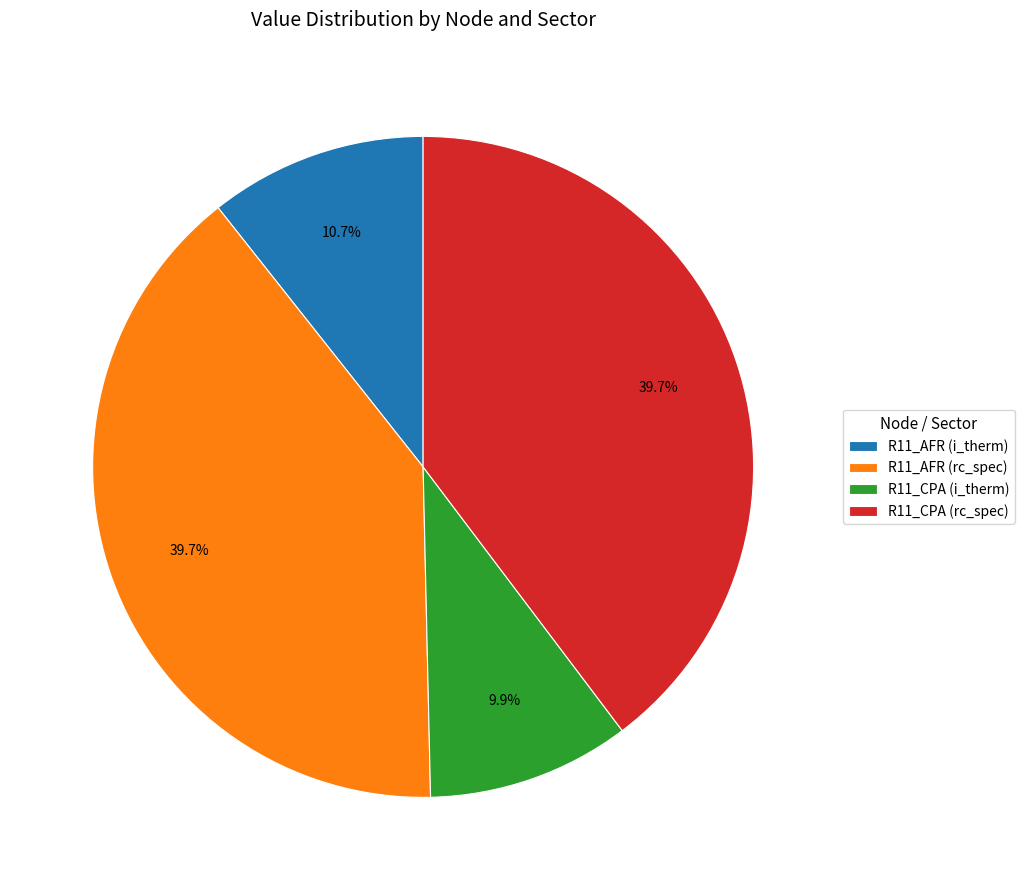

To the nearest percent, what is the difference between the largest and smallest slice percentages?

30%